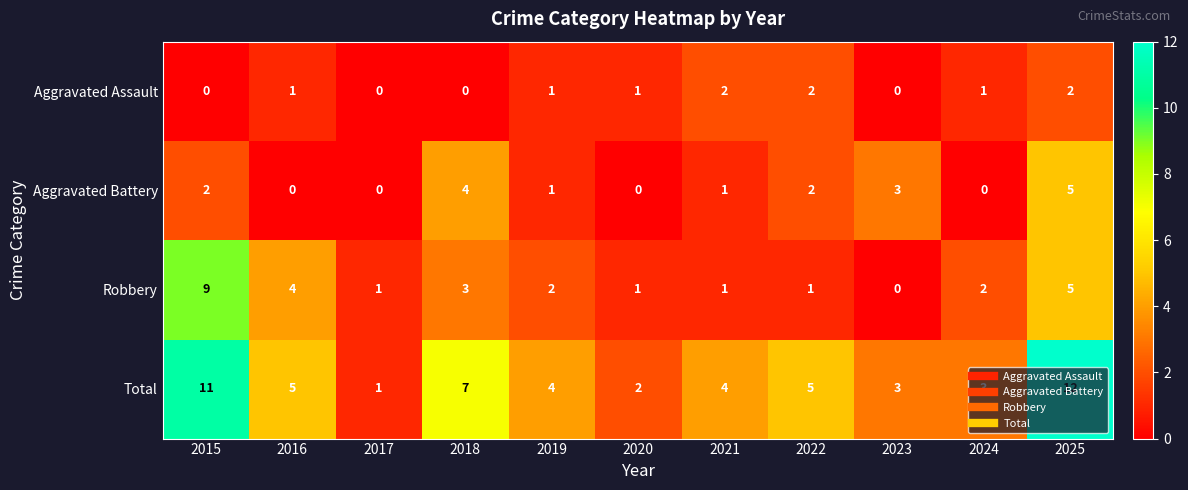

Which series has the largest range (max minus min)?

Total